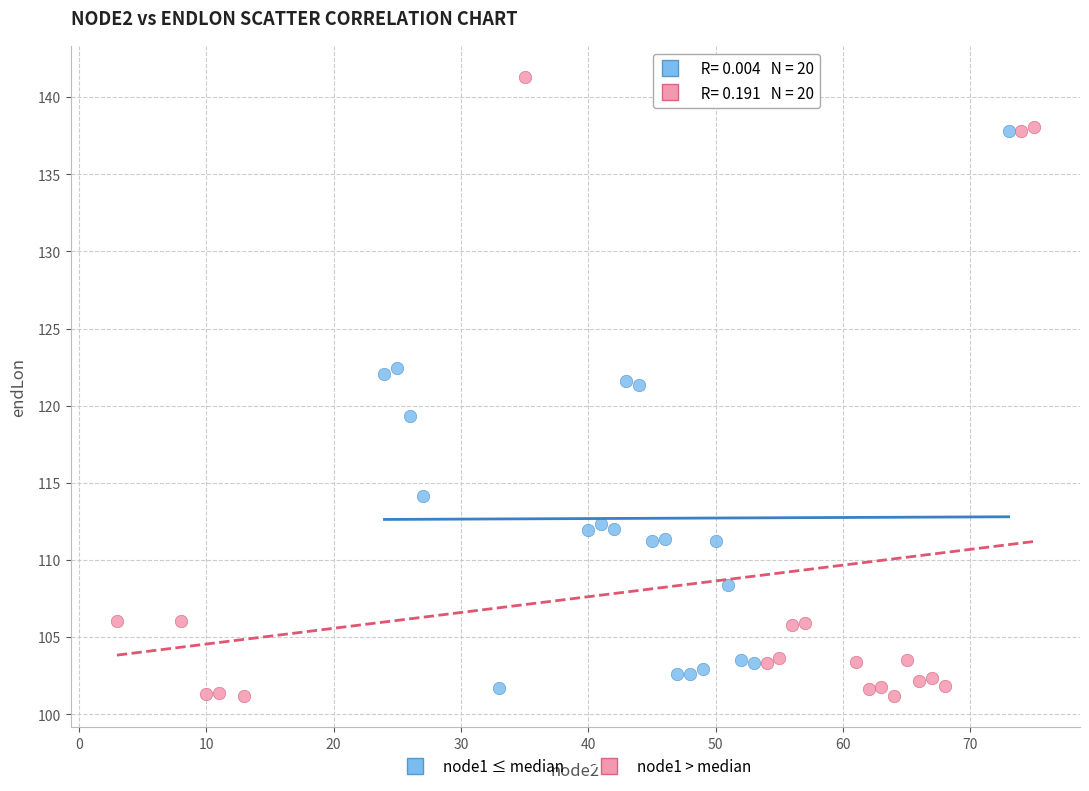

Which series has the largest Y range (max minus min)?

node1 > median